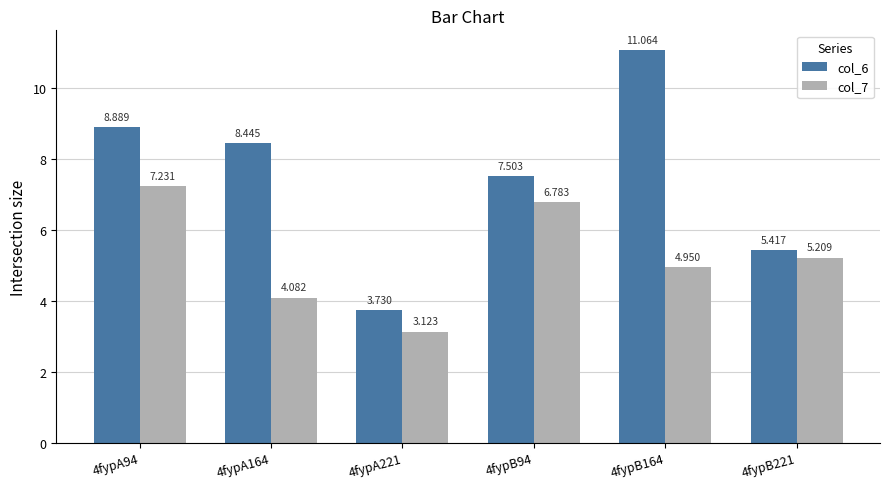

Which series has the largest range (max minus min)?

col_6